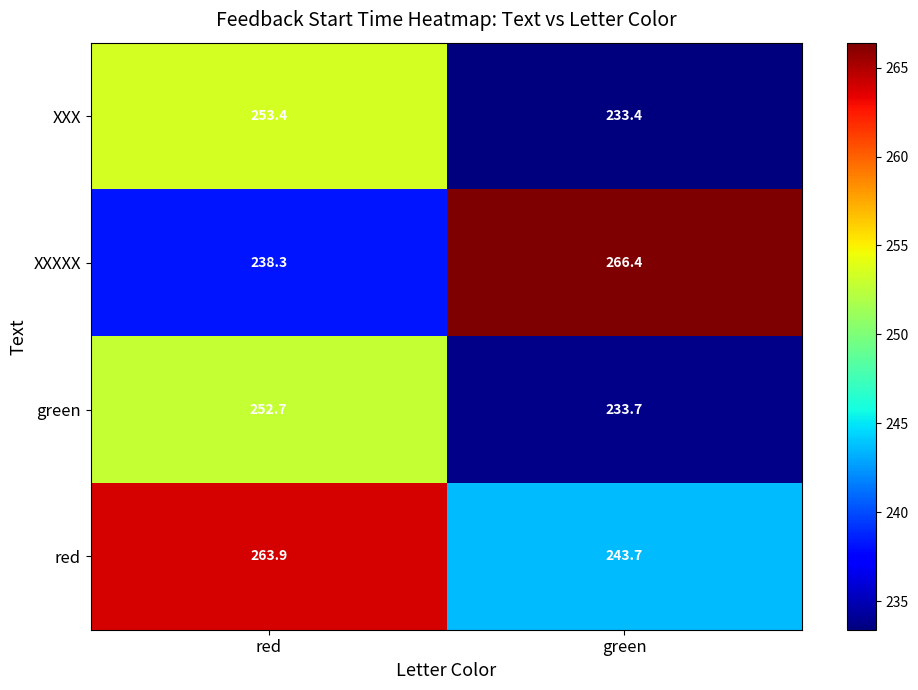

List the series in order of their peak value, highest first.

XXXXX, red, XXX, green